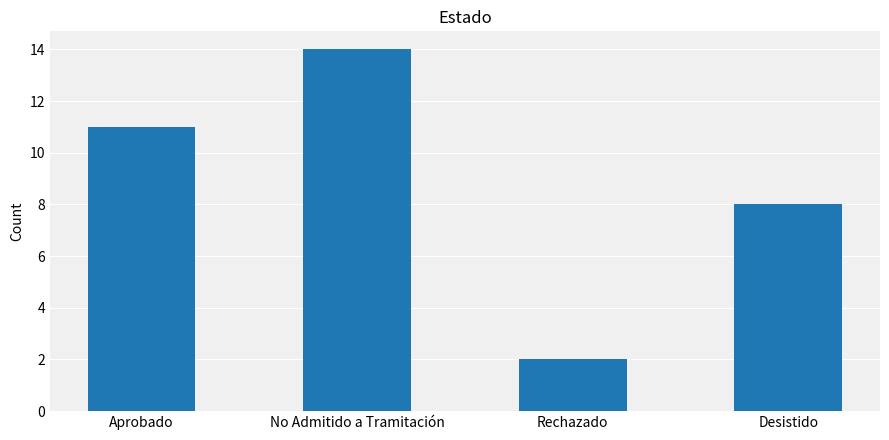

Reading left to right, what are all the values shown in this chart?

11	14	2	8